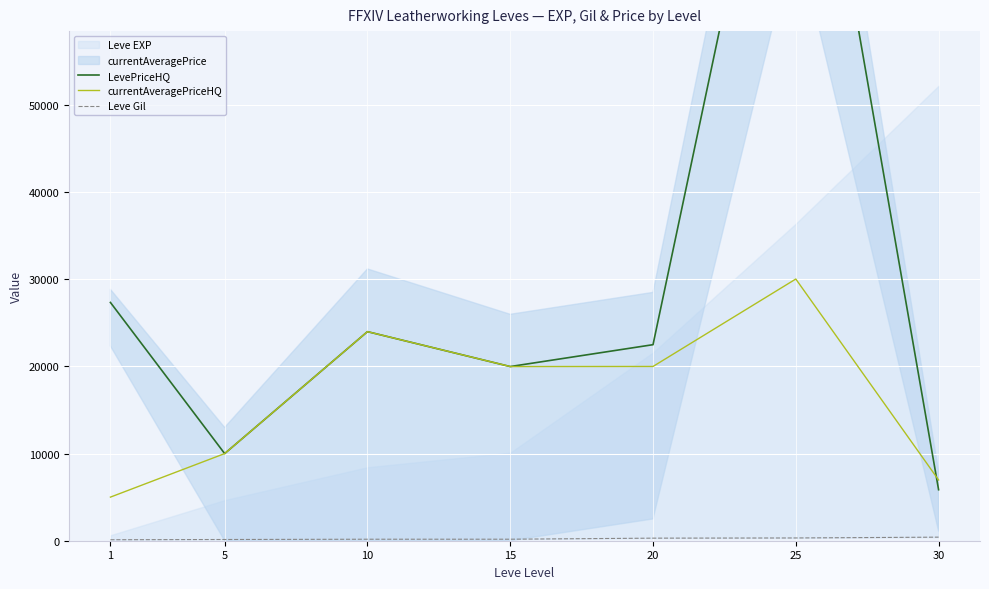

The value of currentAveragePriceHQ at 20 is 31187. True or false?

False